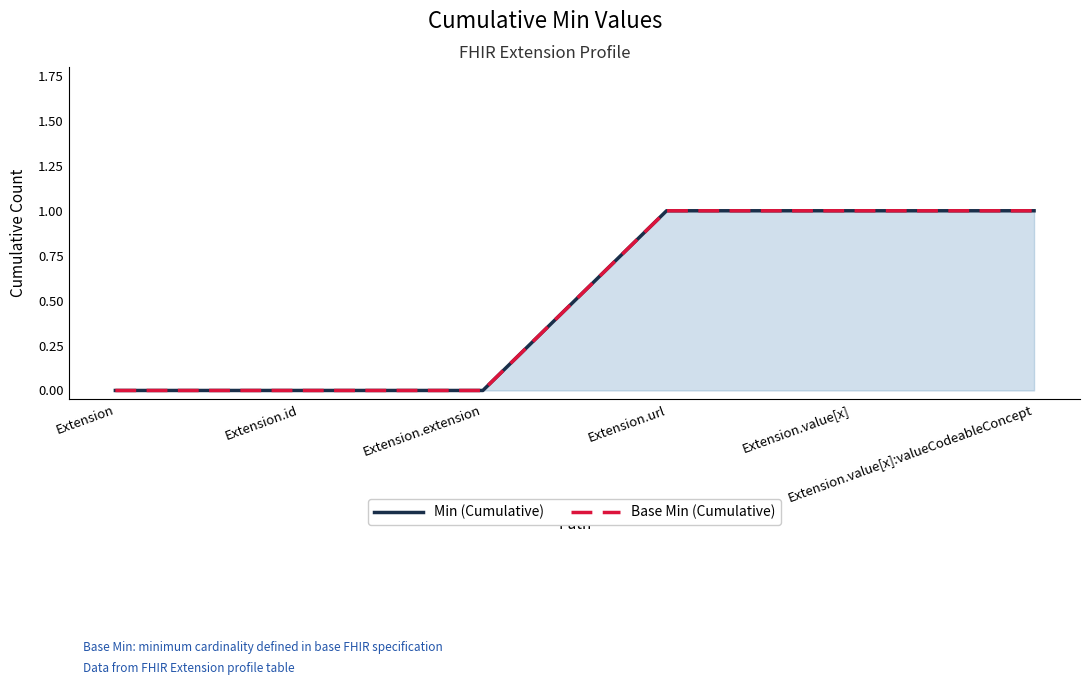

The value of Min (Cumulative) at Extension.value[x] is 2. True or false?

False